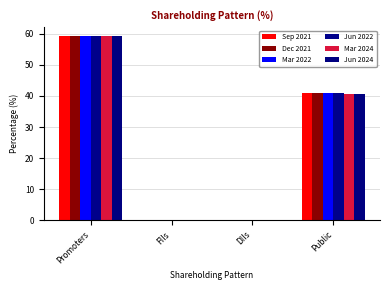

At Public, list the series in order from largest to smallest.

Sep 2021, Dec 2021, Mar 2022, Jun 2022, Mar 2024, Jun 2024